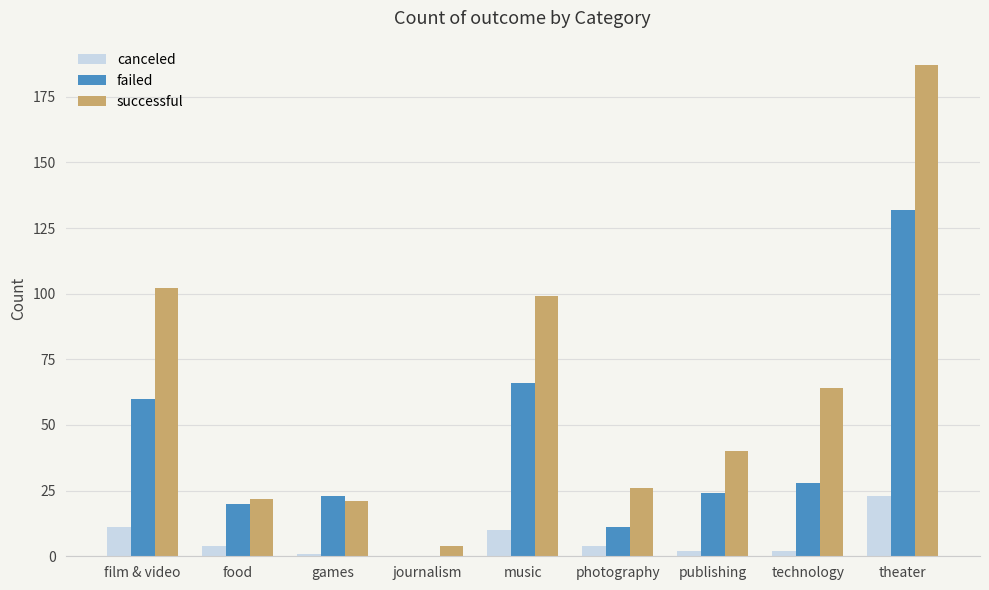

What is the greatest value displayed?

187